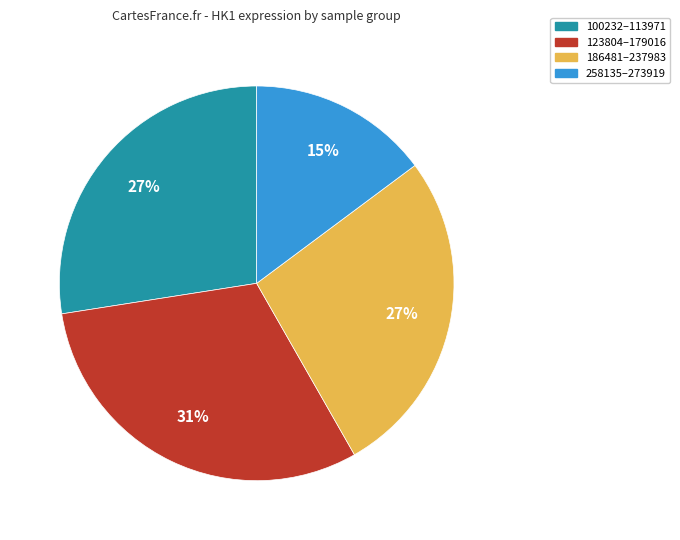

To the nearest percent, what is the average slice percentage?

25%